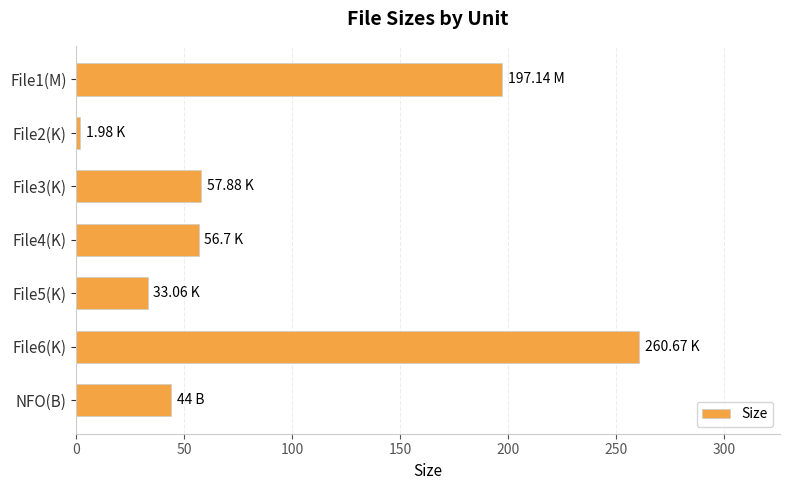

What is the sum of all values?

651.4